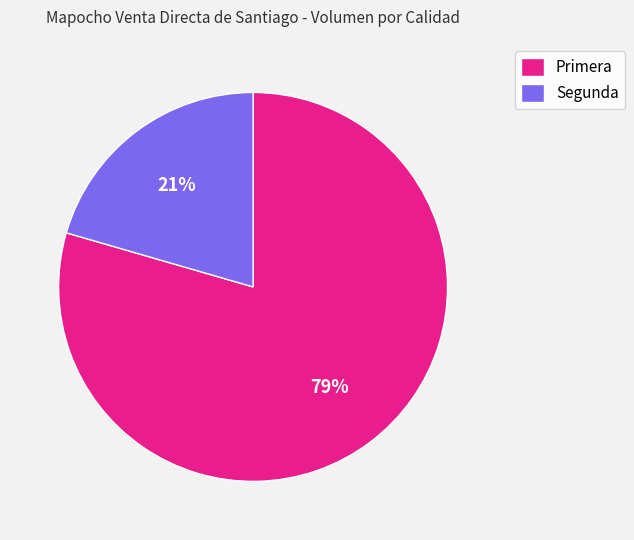

Does Primera represent more than half of the total?

Yes